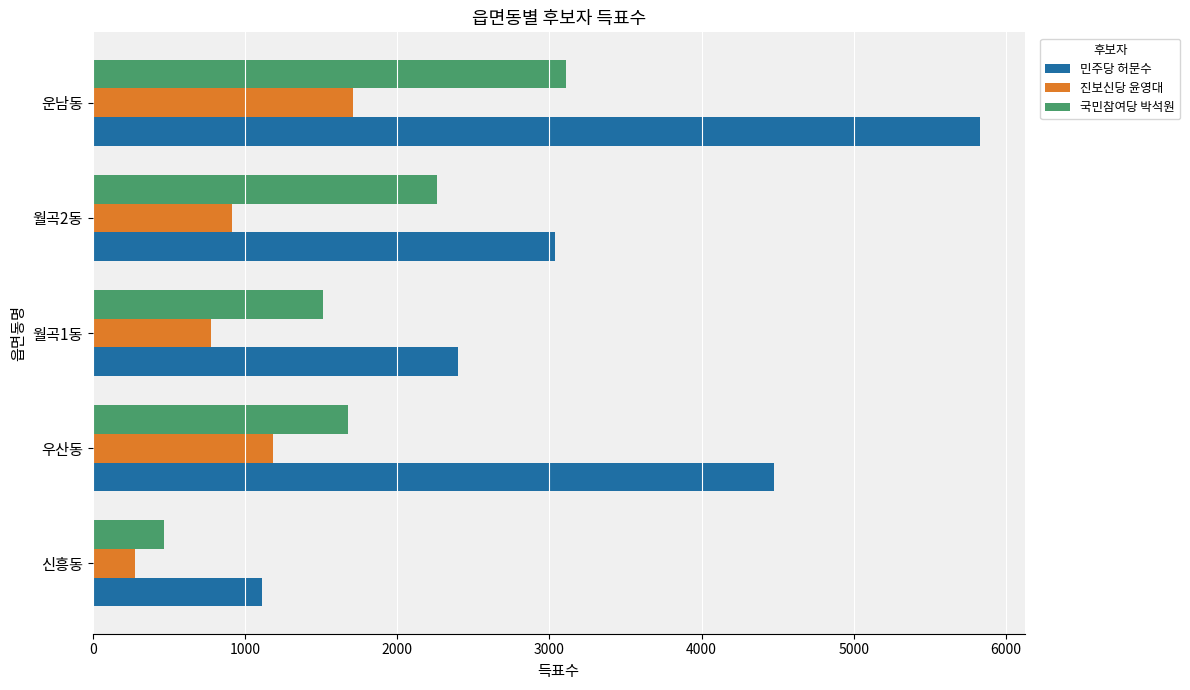

Where is 국민참여당 박석원 nearest to the value 1789?

우산동